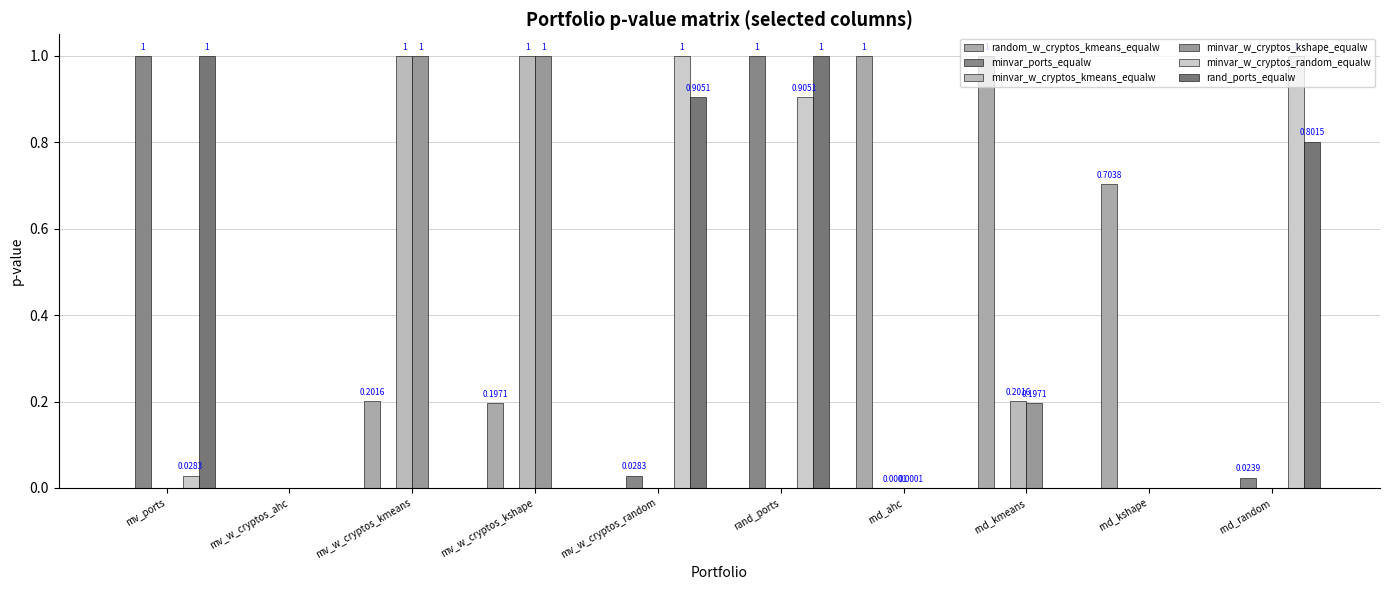

How many series are shown in this chart?

6